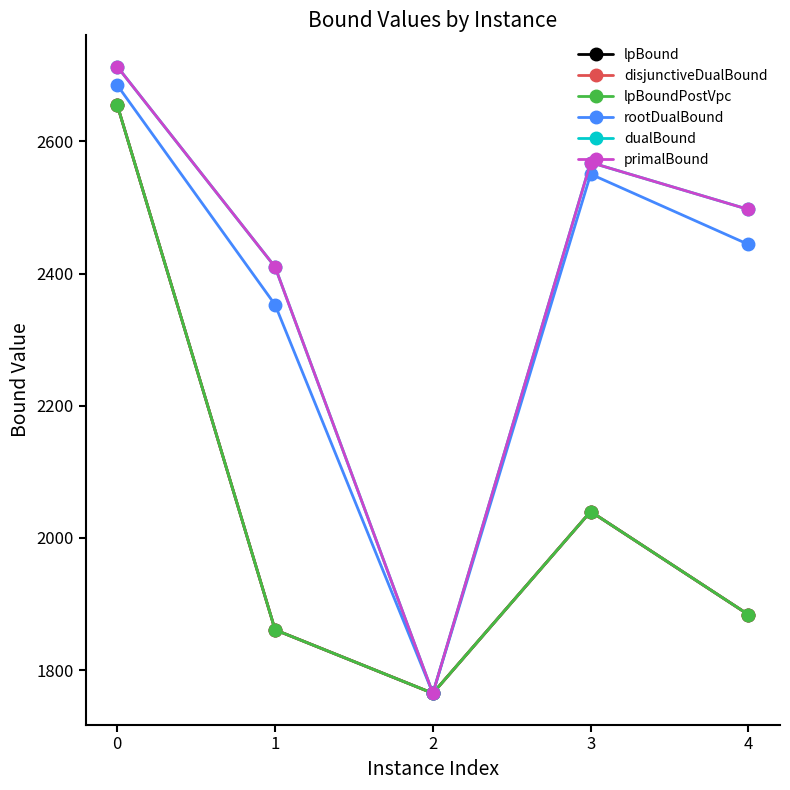

Is this an area chart (filled region under the line)?

No